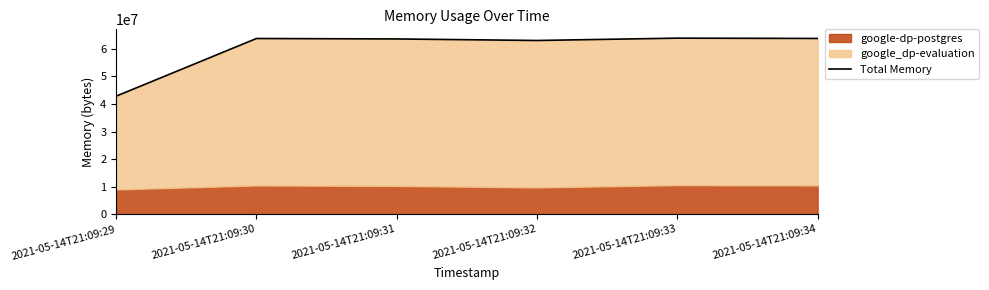

Reading left to right, extract all data points from this chart.

42835968	63733760	63569920	63012864	63860736	63750144